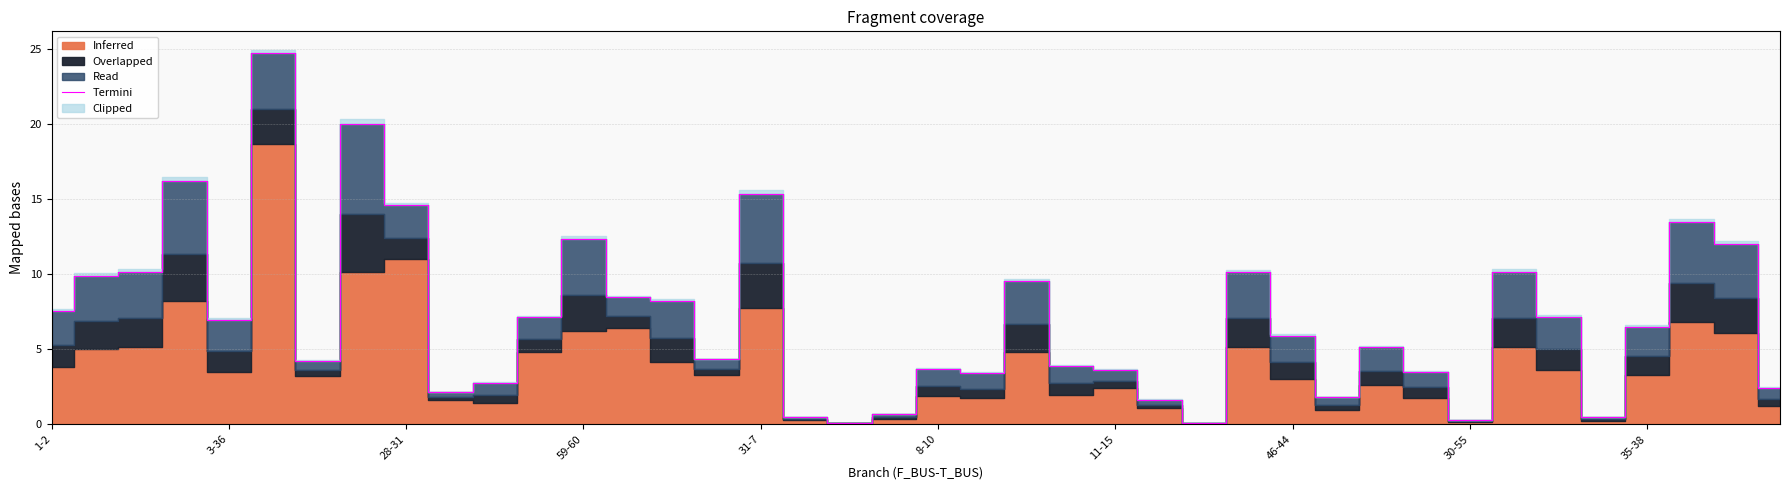

What is the difference between the second highest and second lowest values?

19.9